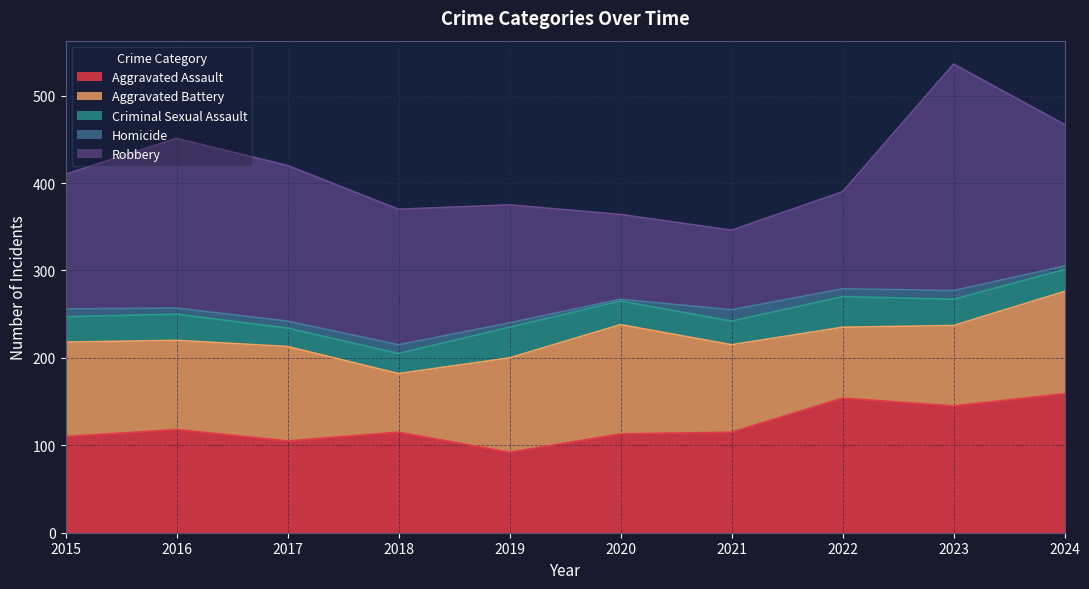

Reading left to right, transcribe all the data shown in this chart.

Aggravated Assault: 2015=110	2016=118	2017=105	2018=115	2019=92	2020=113	2021=115	2022=154	2023=145	2024=159
Aggravated Battery: 2015=108	2016=102	2017=108	2018=67	2019=108	2020=125	2021=100	2022=81	2023=92	2024=117
Criminal Sexual Assault: 2015=29	2016=30	2017=21	2018=23	2019=35	2020=27	2021=27	2022=35	2023=30	2024=25
Homicide: 2015=9	2016=7	2017=8	2018=10	2019=5	2020=2	2021=13	2022=9	2023=10	2024=4
Robbery: 2015=154	2016=194	2017=178	2018=155	2019=135	2020=97	2021=91	2022=111	2023=259	2024=162